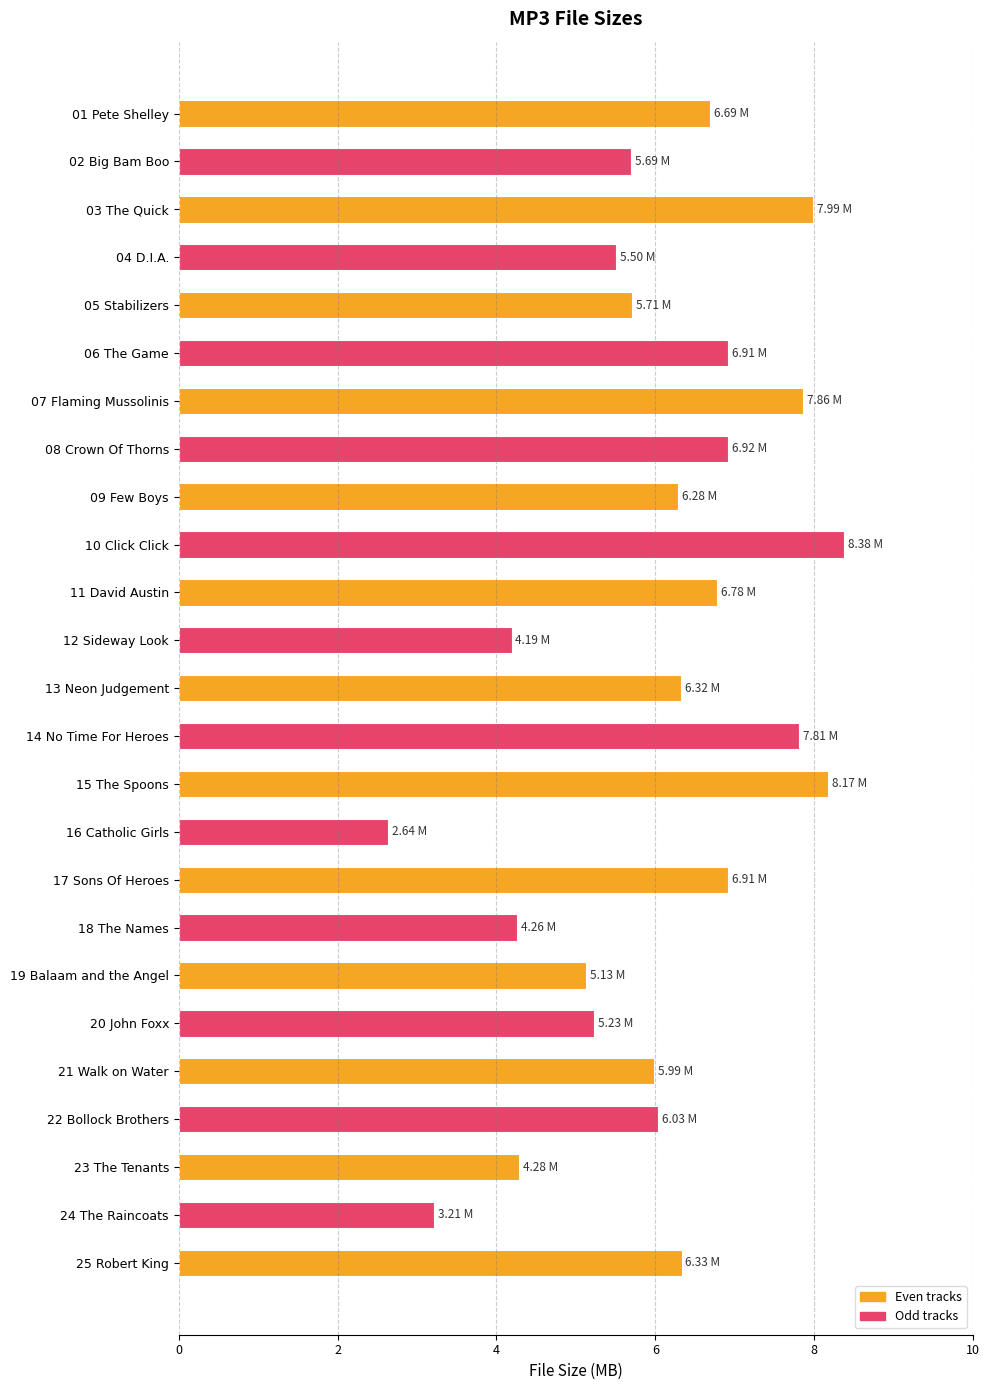

Between 22 Bollock Brothers and 18 The Names, which is larger?

22 Bollock Brothers